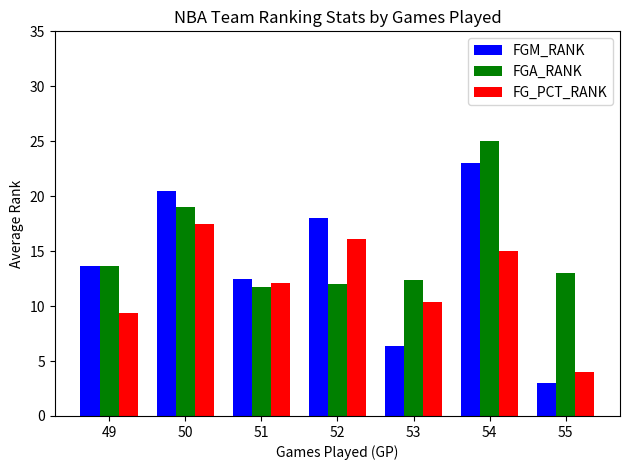

Between 52 and 55, which series saw the biggest shift?

FGM_RANK